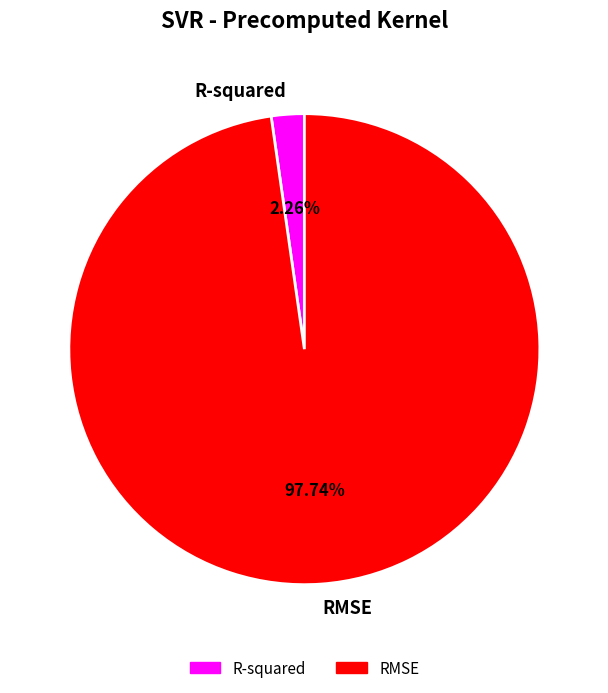

Rank the categories by value from highest to lowest.

RMSE, R-squared